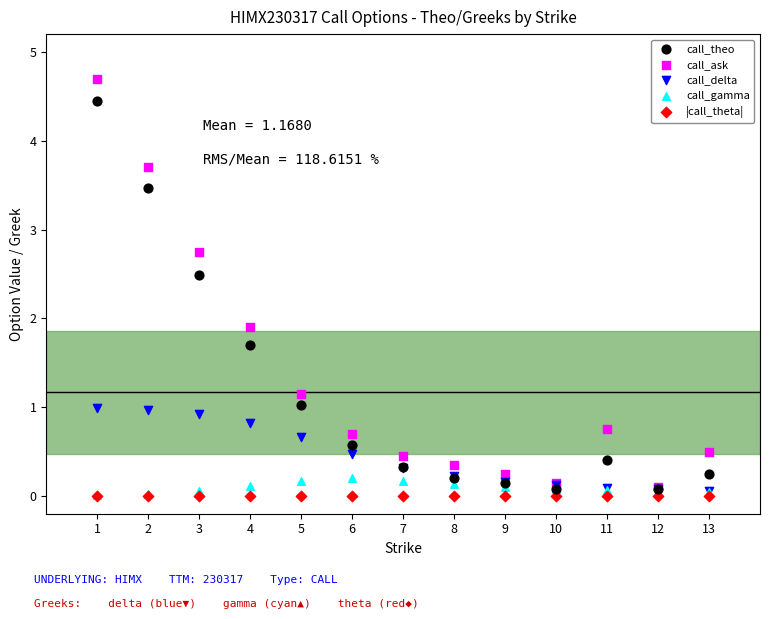

Which series has the widest spread of Y values?

call_ask